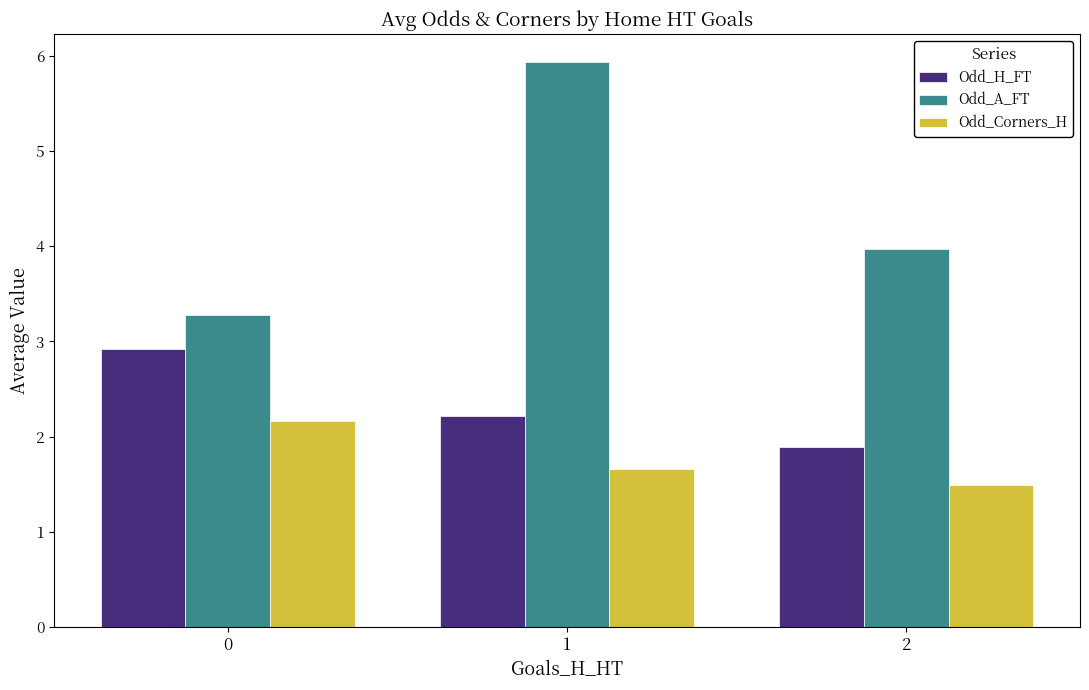

Reading right to left, extract all data points from this chart.

Odd_H_FT: 1.9	2.2	2.9
Odd_A_FT: 4.0	5.9	3.3
Odd_Corners_H: 1.5	1.7	2.2